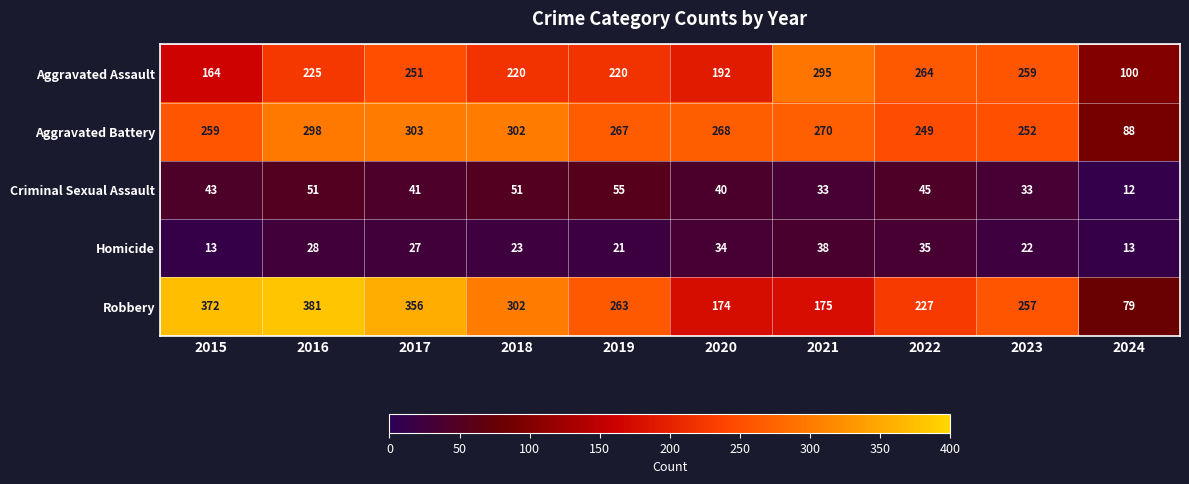

What is the sum of the Robbery values at 2022 and 2023?

484